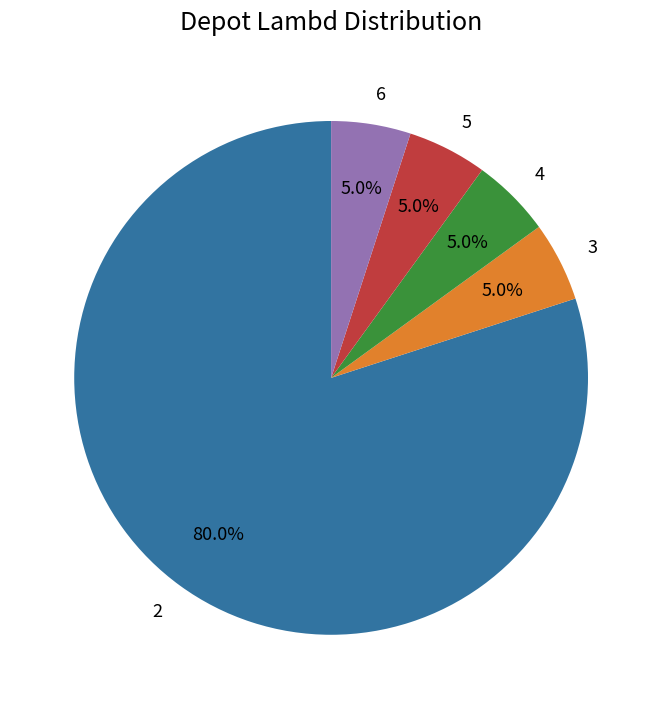

Is there a majority slice in this chart?

Yes